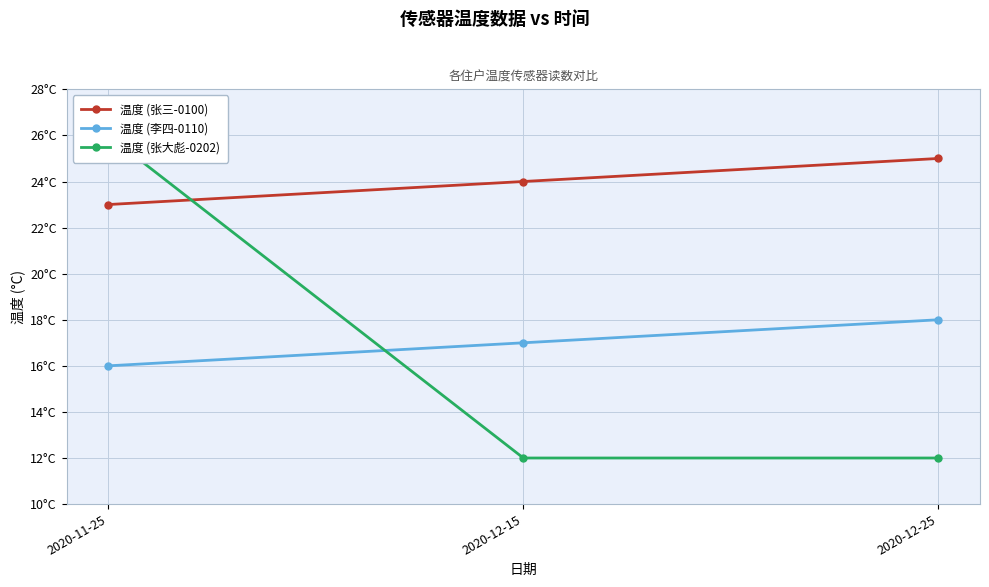

What is the approximate value of 温度 (张大彪-0202) at 2020-11-25, to the nearest 5?

25